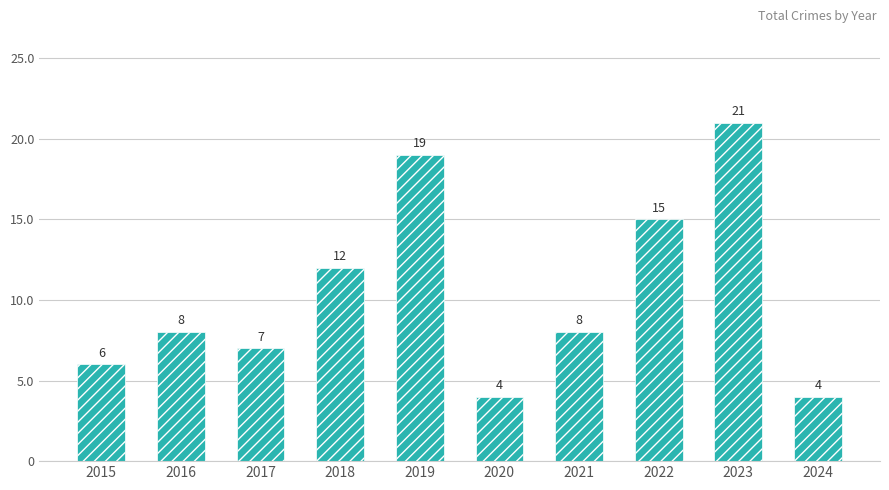

What is the ratio of the value at 2016 to the value at 2018?

0.7